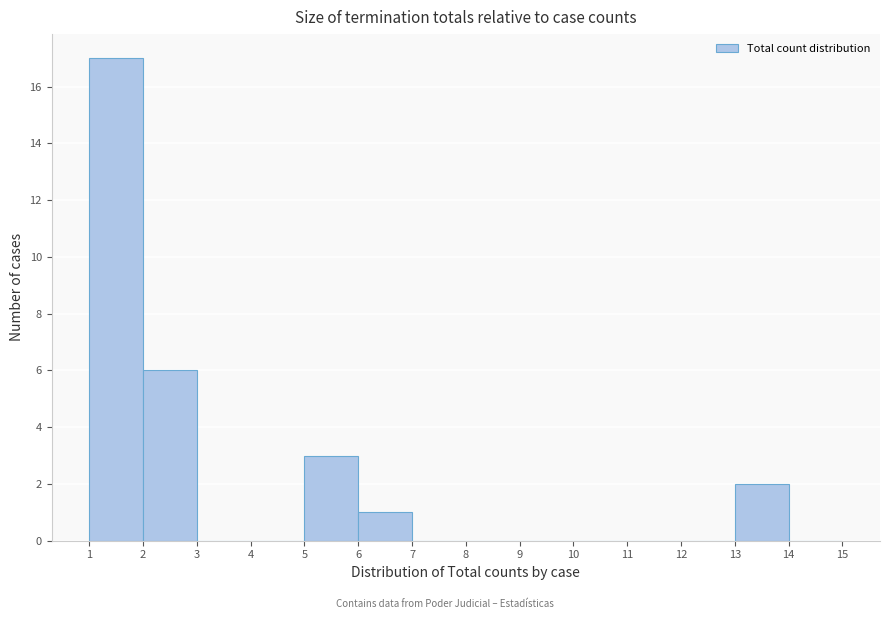

Reading left to right, list every bar in this chart as the range it spans on the x-axis followed by its height. The values are not printed on the chart, so give them approximately, as read against the axis.

1 to 2: 17
2 to 3: 6
3 to 4: 0
4 to 5: 0
5 to 6: 3
6 to 7: 1
7 to 8: 0
8 to 9: 0
9 to 10: 0
10 to 11: 0
11 to 12: 0
12 to 13: 0
13 to 14: 2
14 to 15: 0